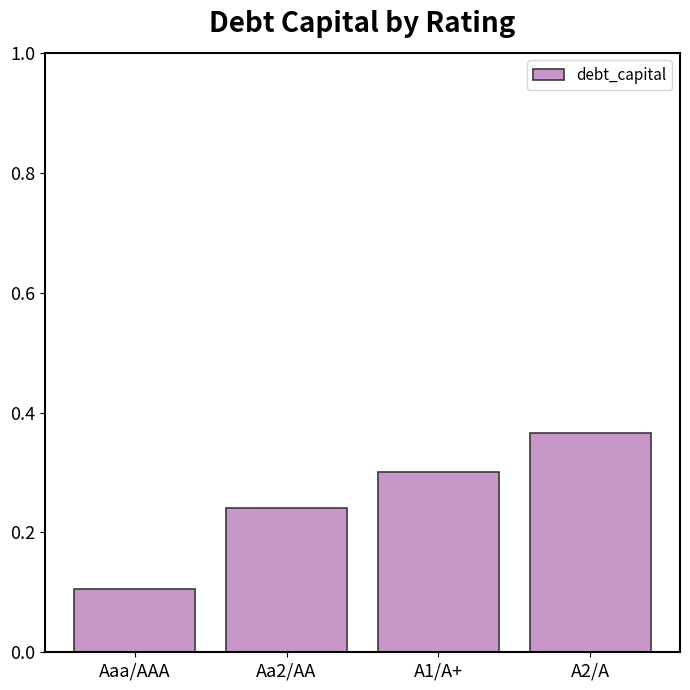

Between A1/A+ and Aa2/AA, which is larger?

A1/A+